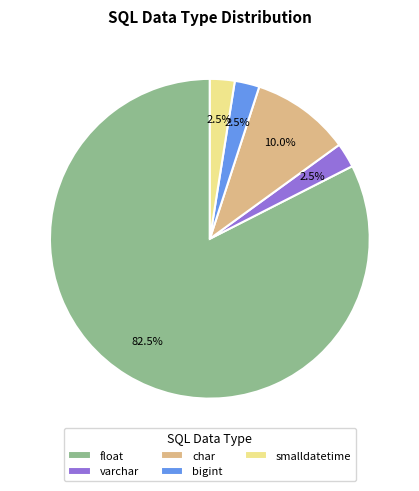

Which category has the biggest portion of the pie?

float